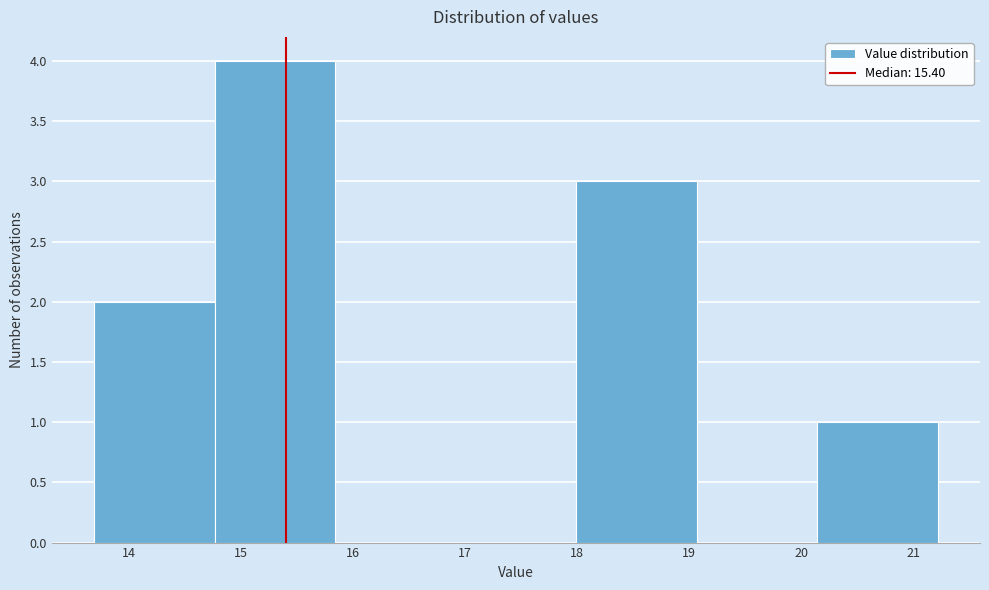

How tall is the bar that spans 13.7 to 14.8 on the x-axis? Neither the bar edges nor the heights are printed on the chart, so give them approximately, as read against the axes.

2